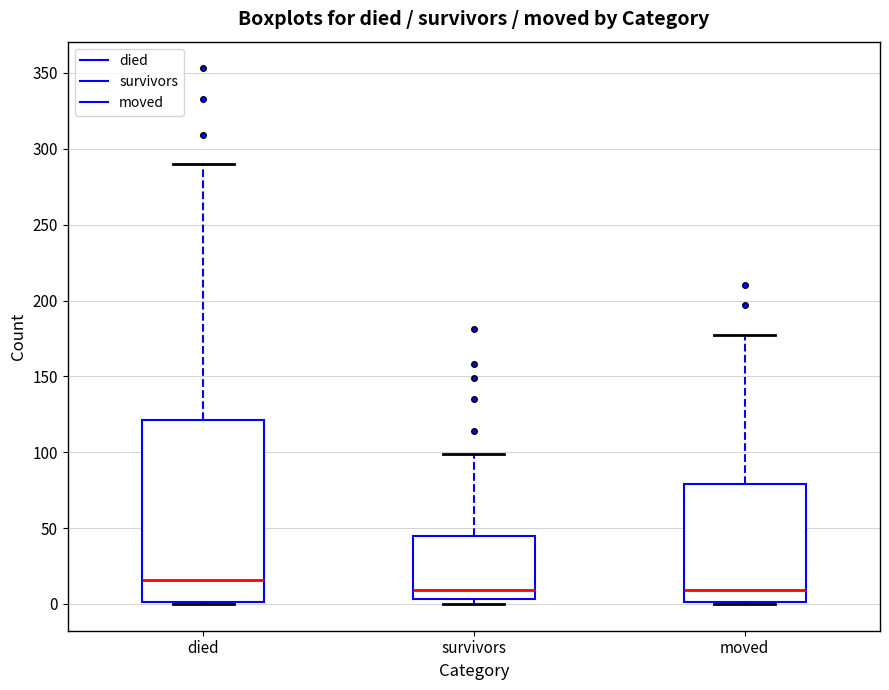

Which box is the tallest, from its lower edge to its upper edge?

died